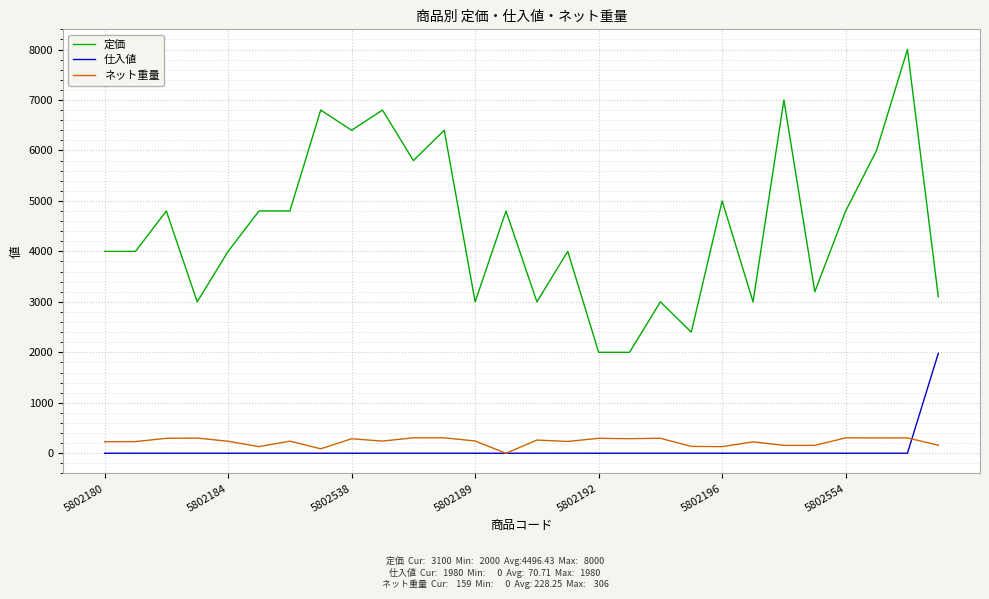

What is the greatest value displayed?

8000